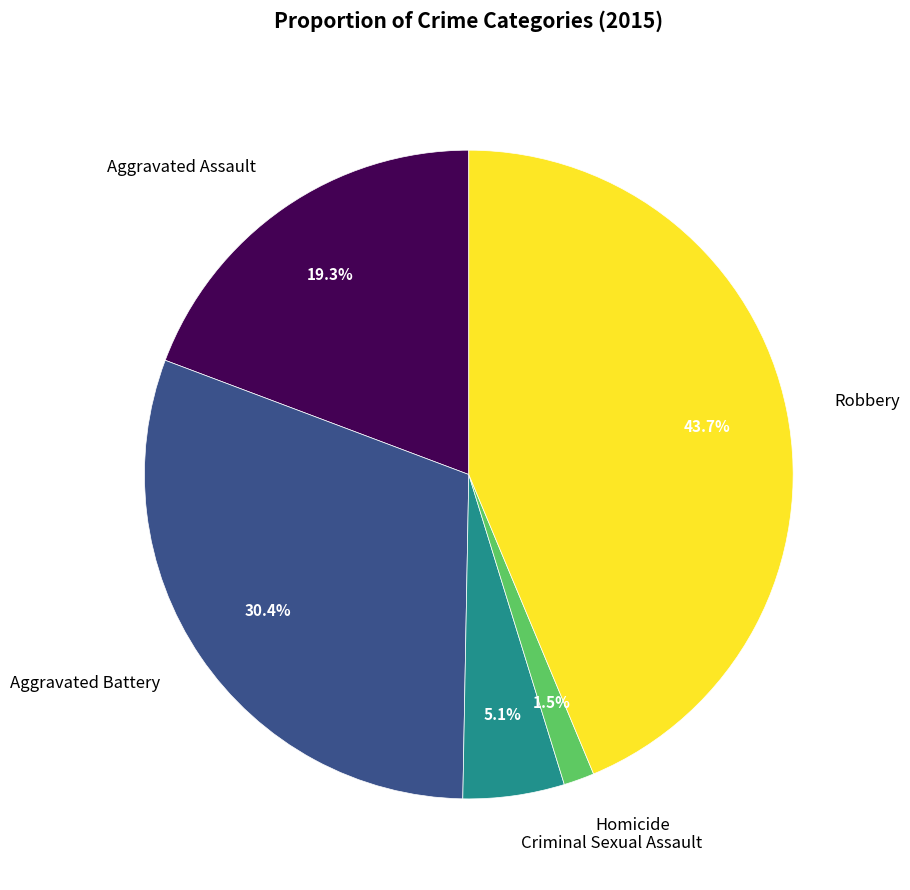

Which category has the biggest portion of the pie?

Robbery